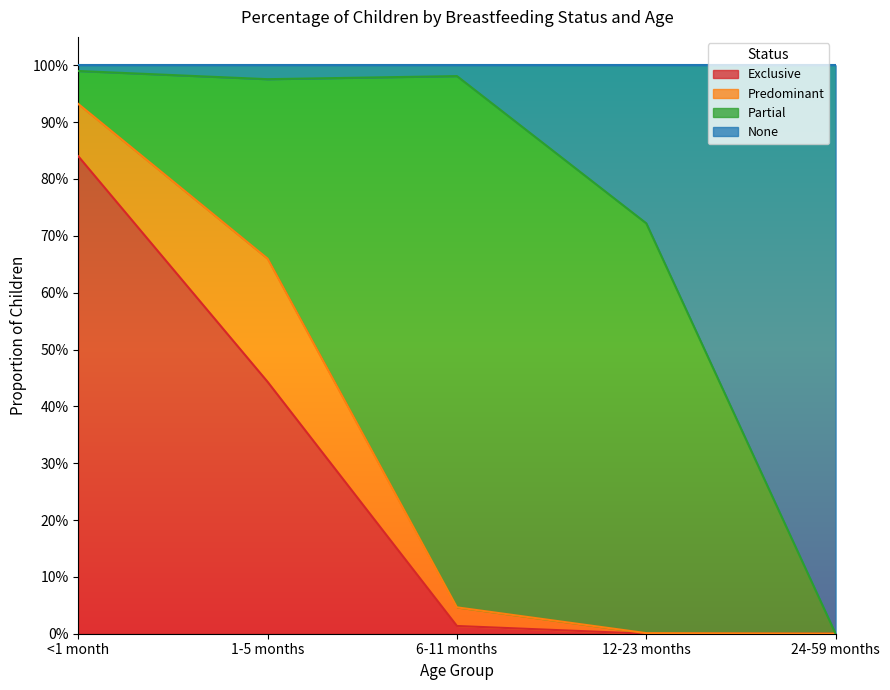

What is the average value of the Exclusive series?

0.3